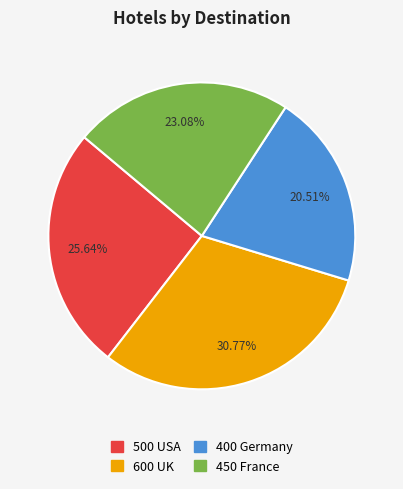

Does any single category account for the majority?

No